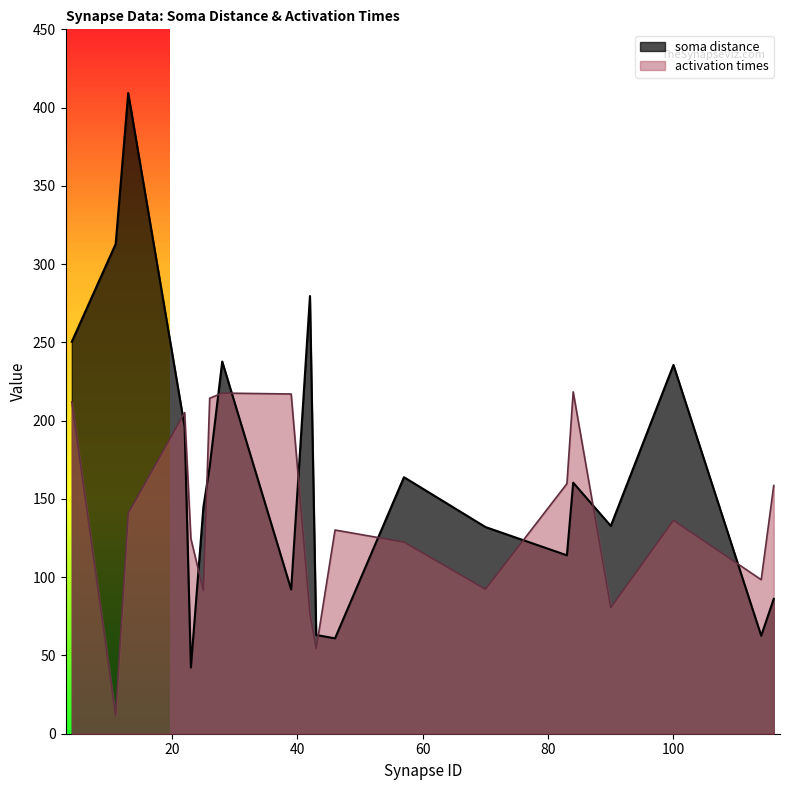

Rank the series by their average value, from lowest to highest.

activation times, soma distance